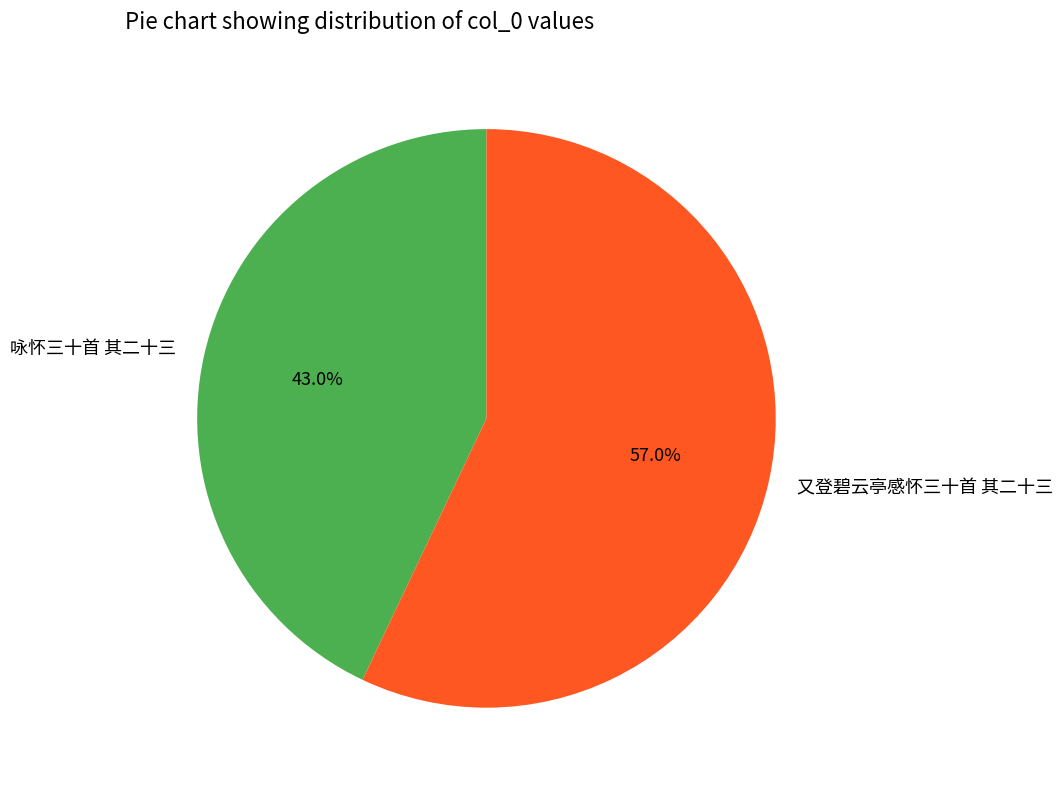

To the nearest percent, what is the difference between the largest and smallest slice percentages?

14%